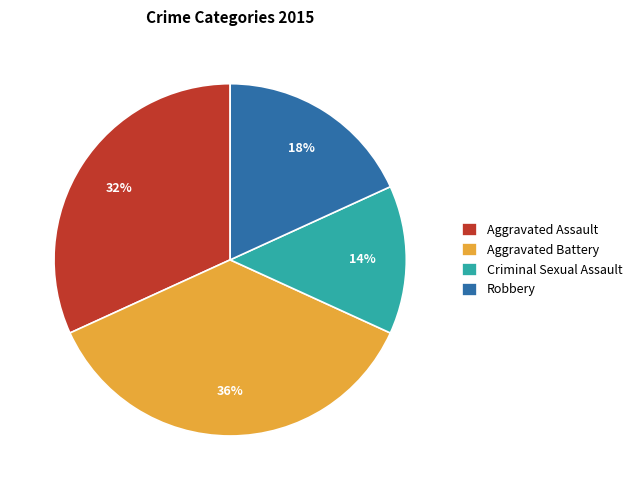

To the nearest percent, what percentage of the pie is Aggravated Battery?

36%